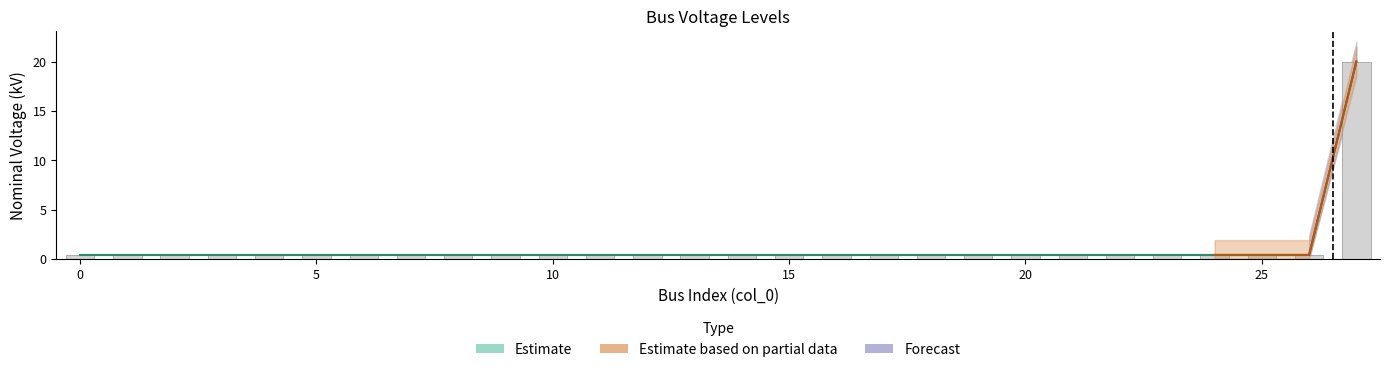

The value at 24 is 0.7. True or false?

False